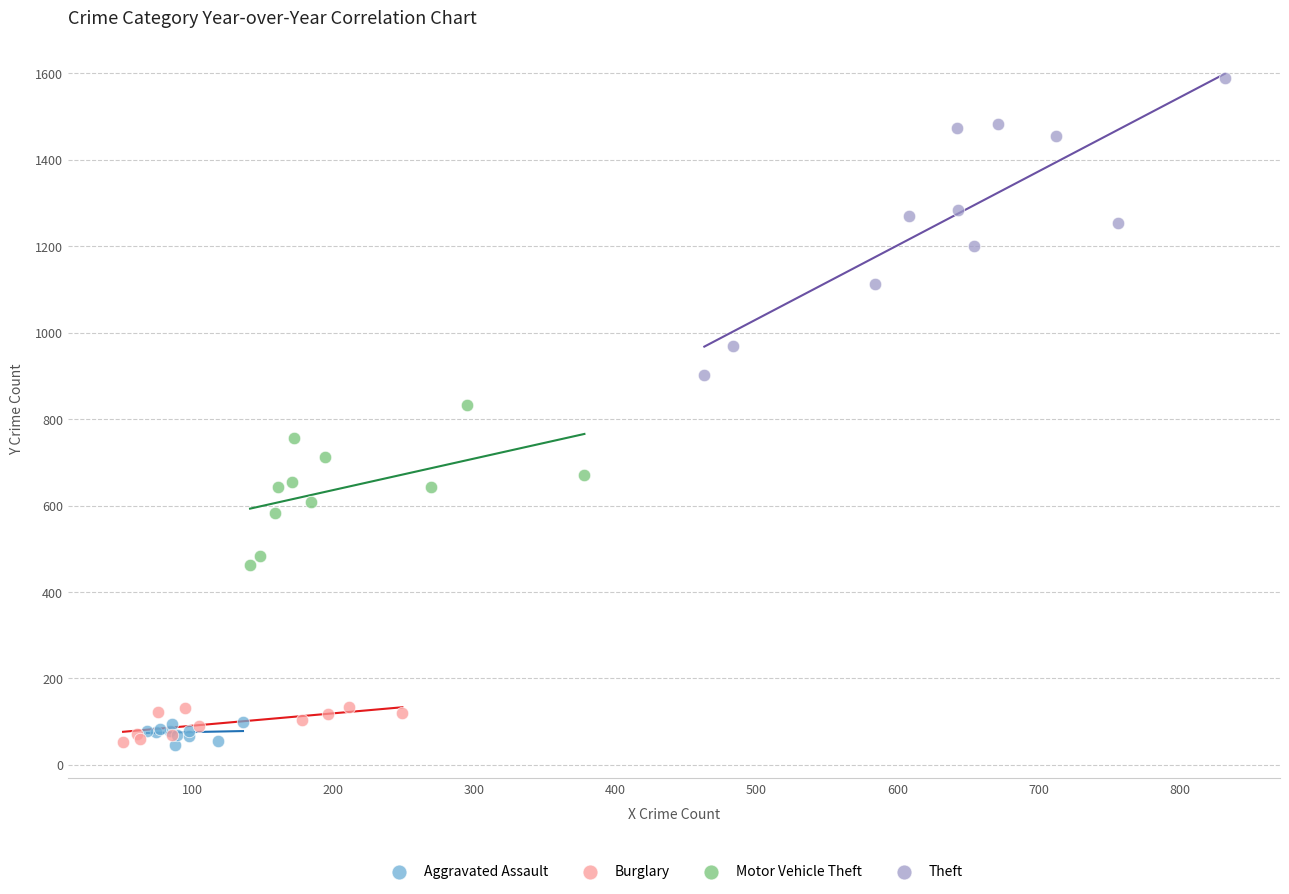

Which series has the largest Y range (max minus min)?

Theft